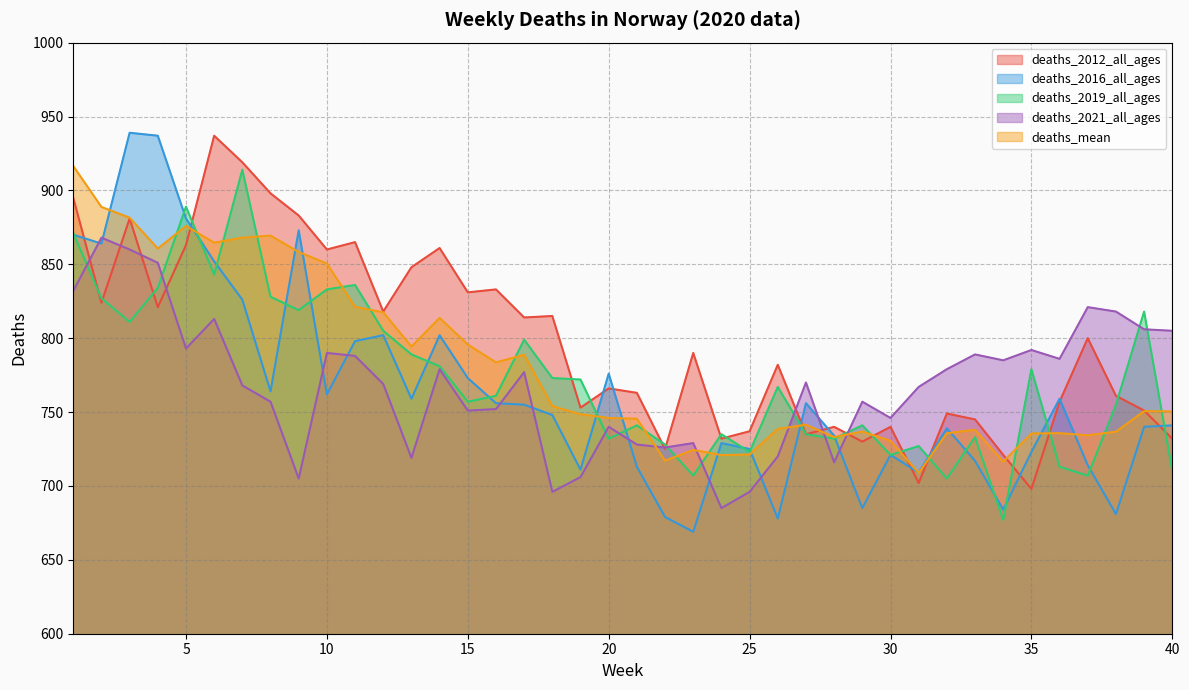

What is the value of the deaths_2012_all_ages point at the 1st from the left?

895.0